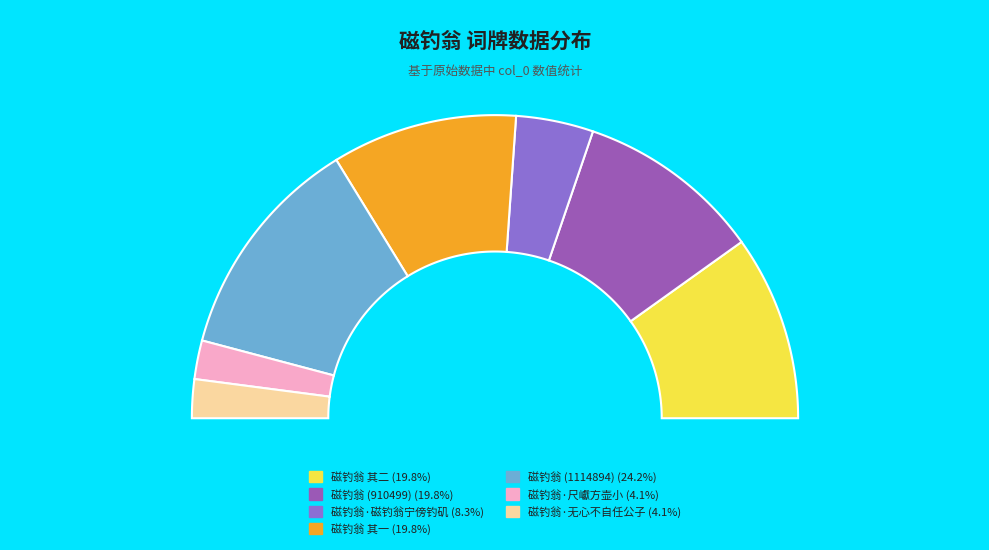

What is the ratio of the value at 磁钓翁 其一 to the value at 磁钓翁 其二?

1.0